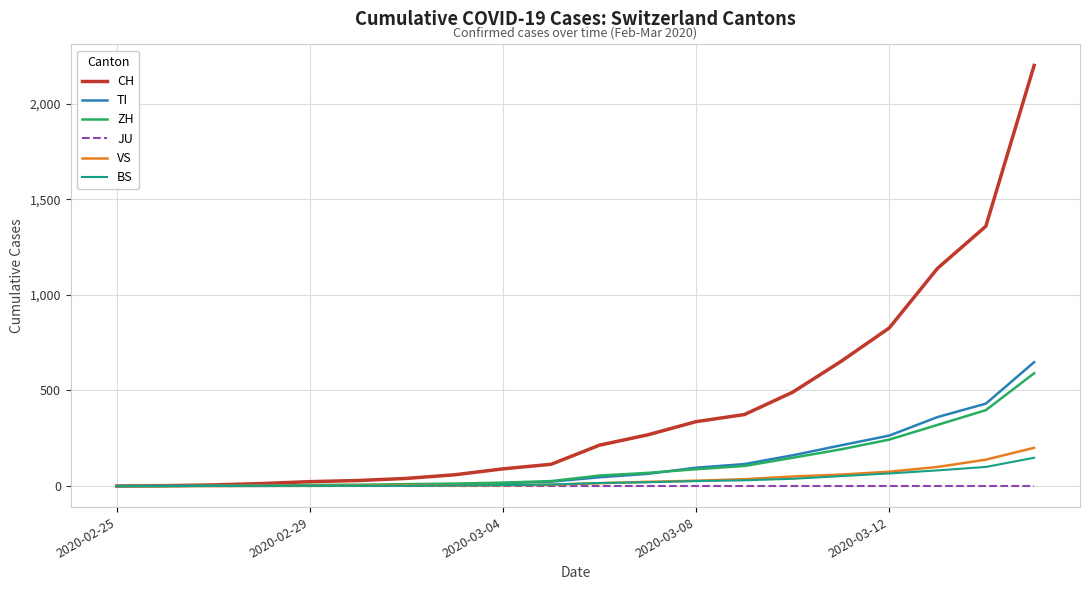

Which series has the widest spread of values?

CH